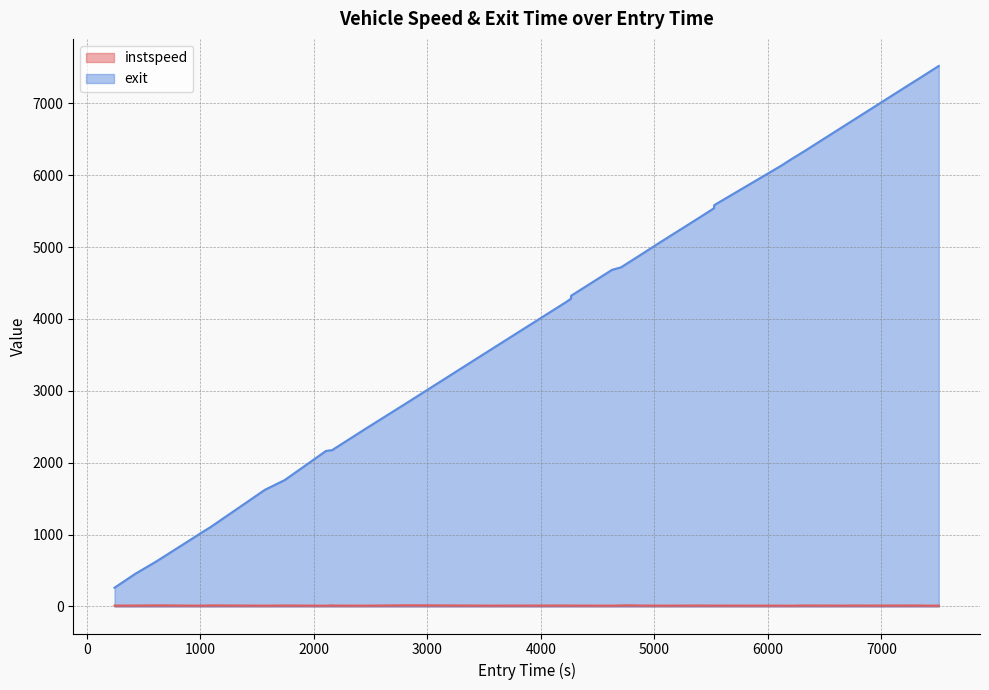

The value of exit at 426.24887935275166 is 674.7. True or false?

False